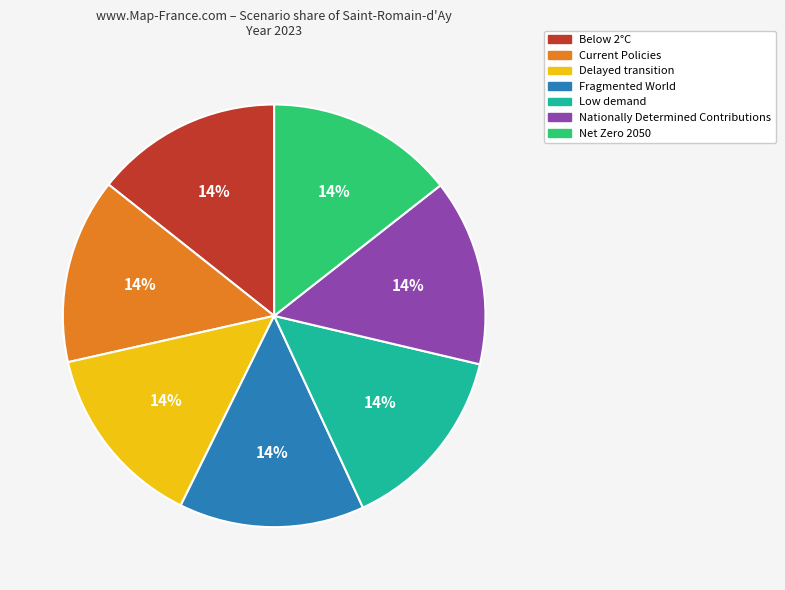

True or false: Below 2°C accounts for 14% of the total.

True